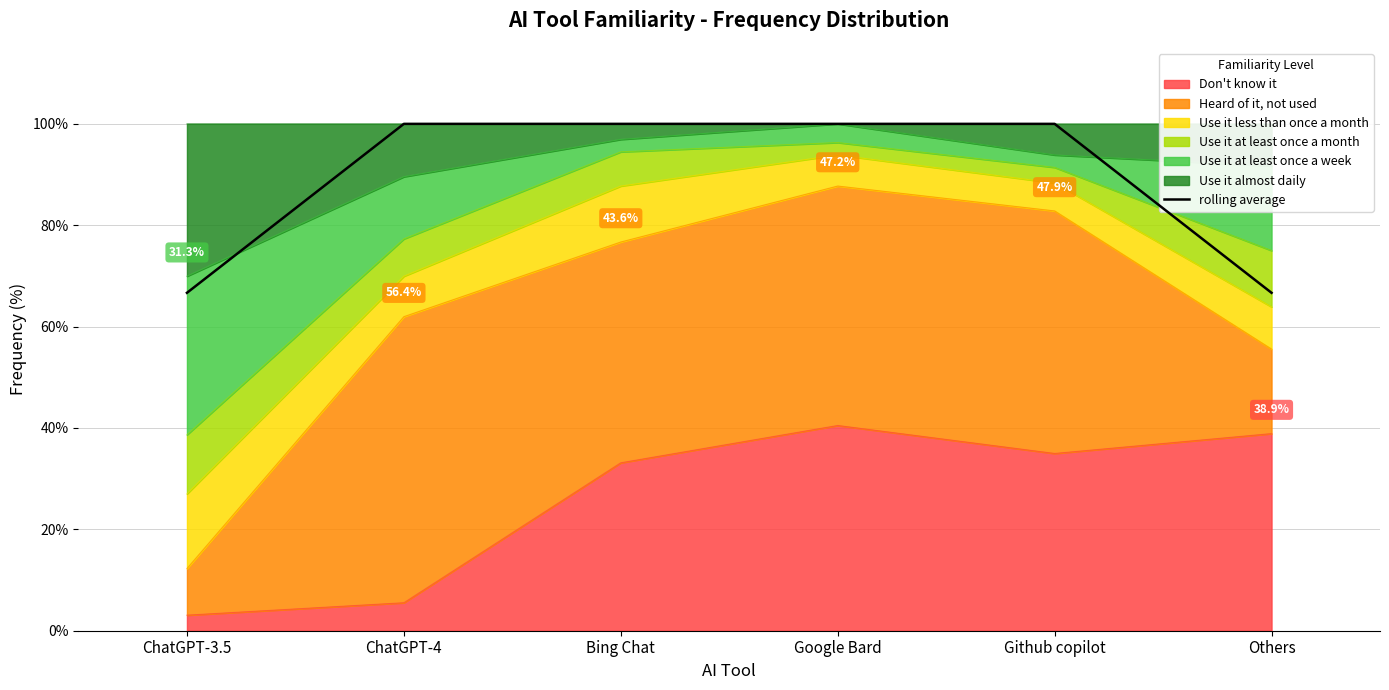

Does the chart display data point markers on the line(s)?

No